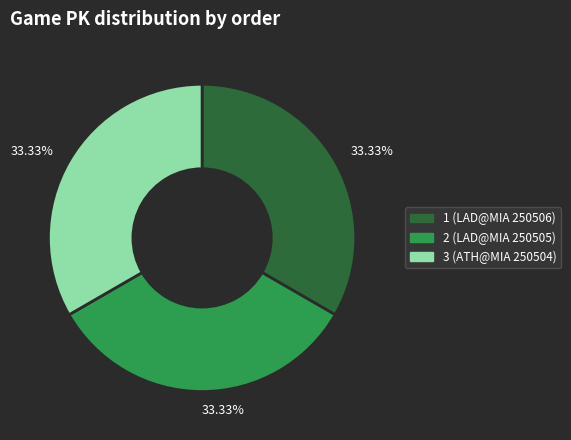

Is there any slice that represents more than half of the pie?

No